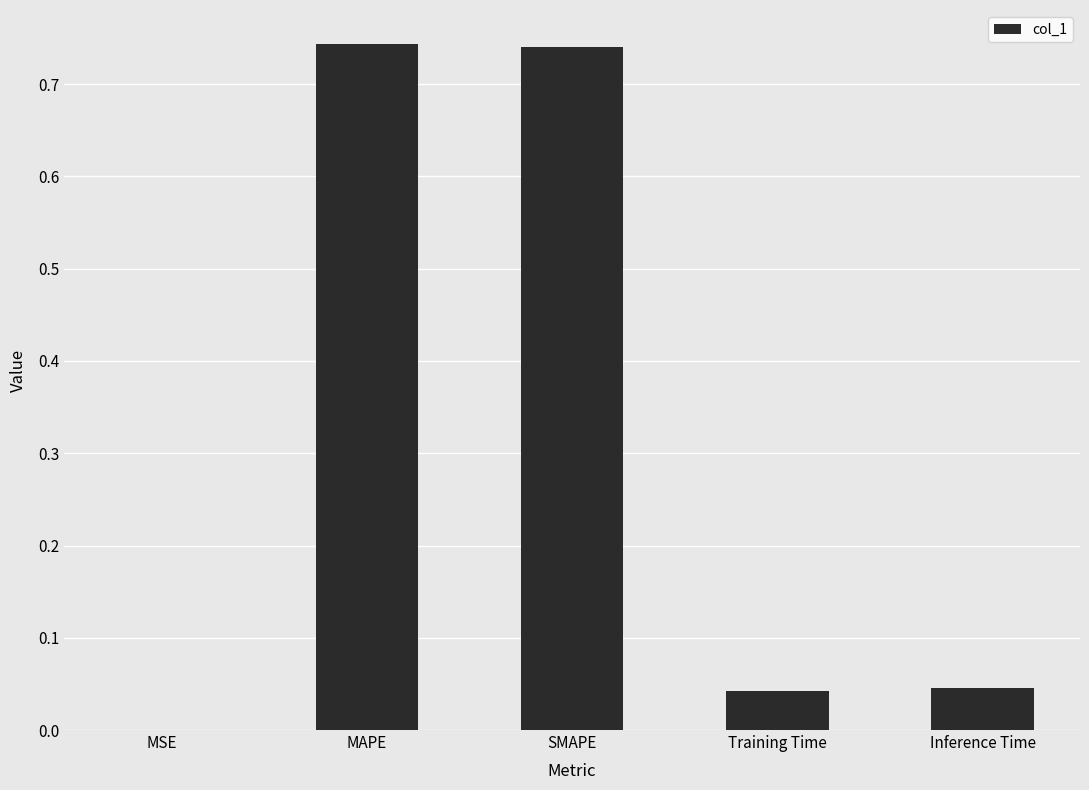

True or false: the data shows 0.0 at Training Time.

True